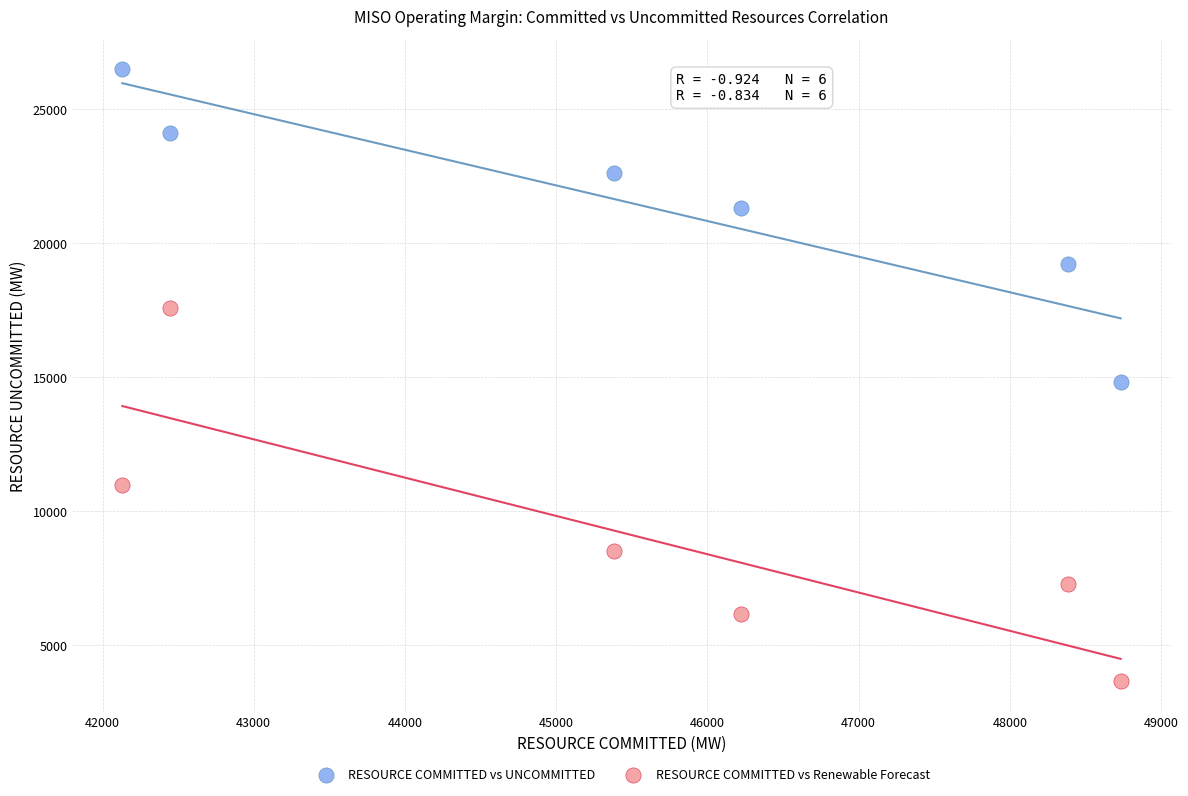

What are all the series names shown in the legend?

RESOURCE COMMITTED vs UNCOMMITTED, RESOURCE COMMITTED vs Renewable Forecast